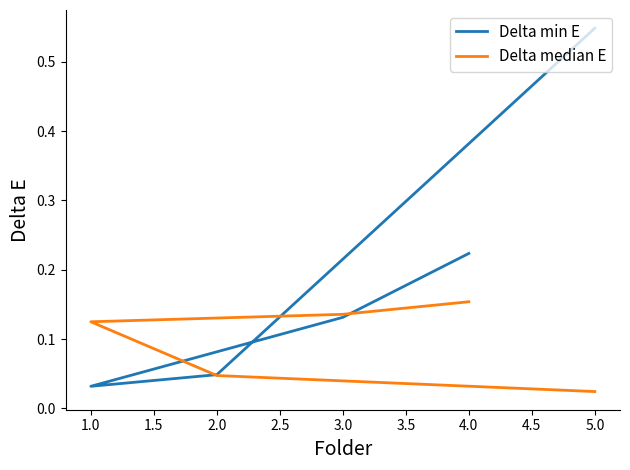

How many series are shown in this chart?

2